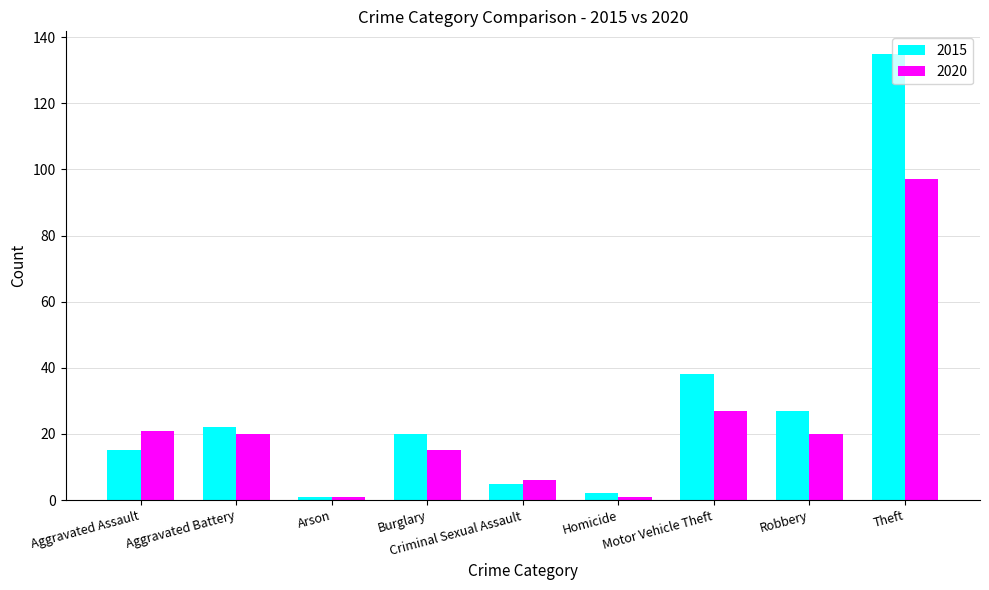

The value of 2015 at Criminal Sexual Assault is 5. True or false?

True